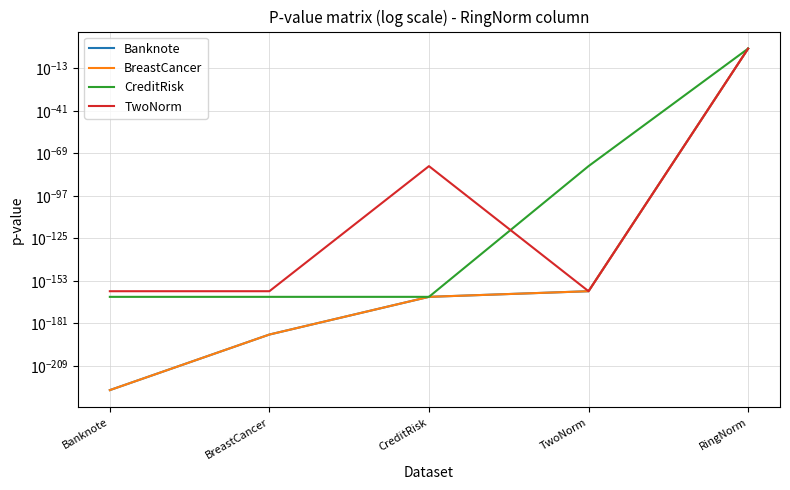

How many data points does each series have?

5